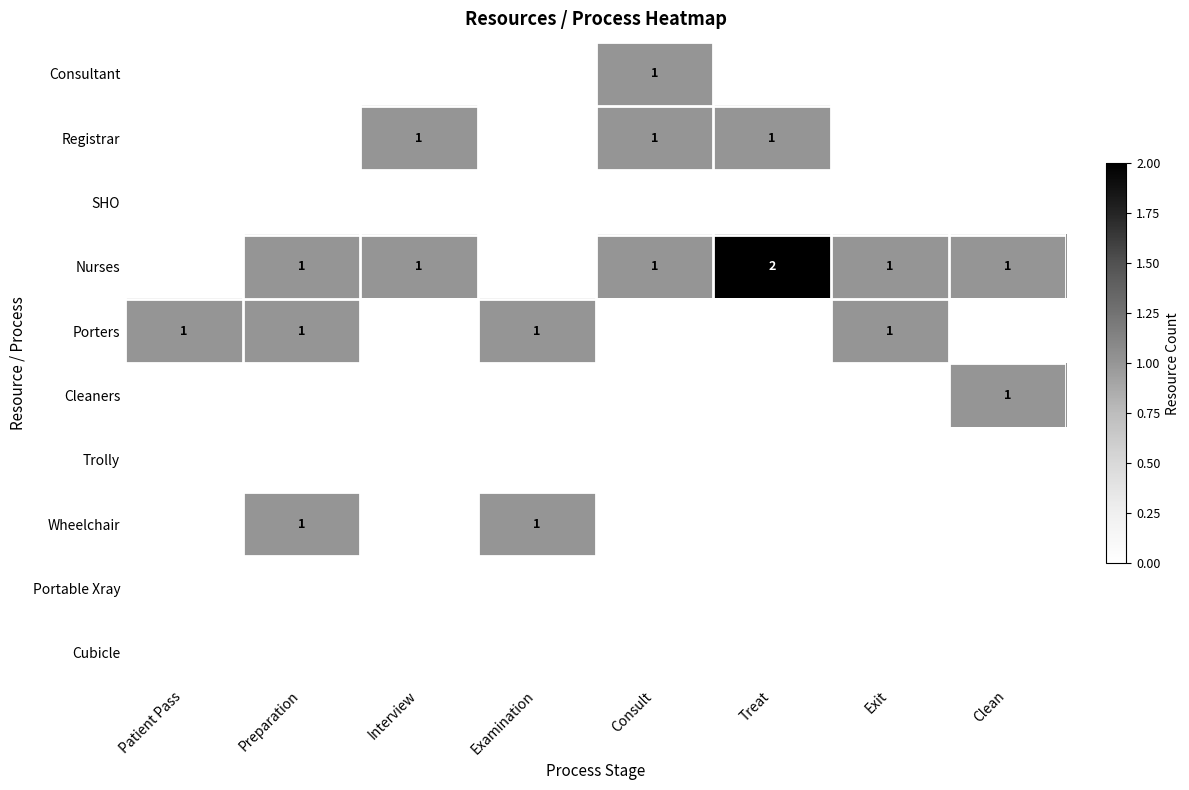

True or false: Nurses has a value of 1 at Clean.

True